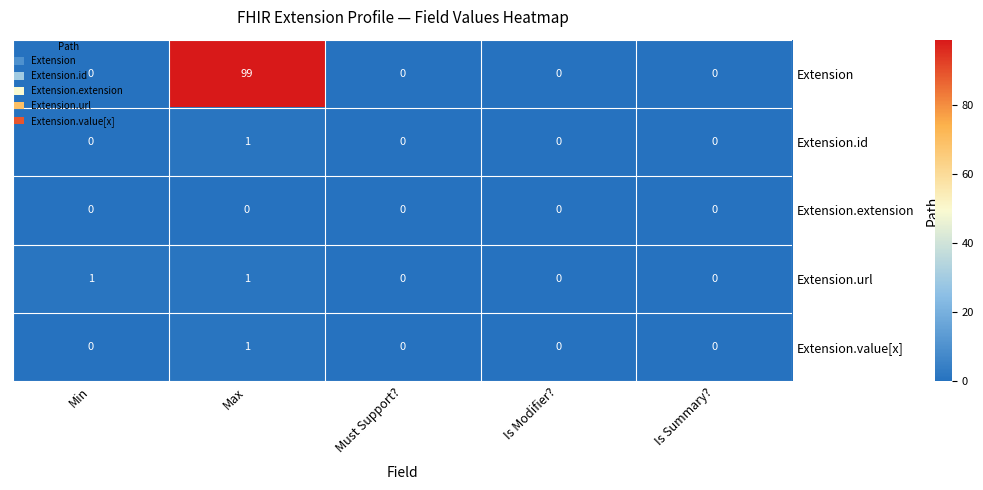

Which series has the largest range (max minus min)?

Extension